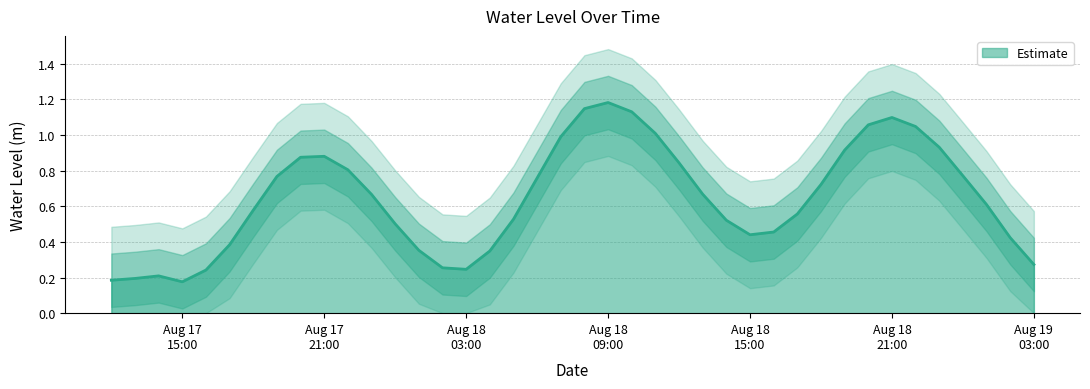

How many series are shown in this chart?

1